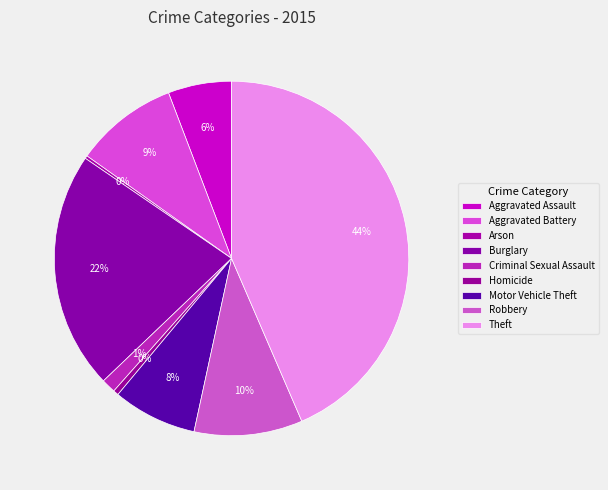

What is the largest slice in the pie chart?

Theft